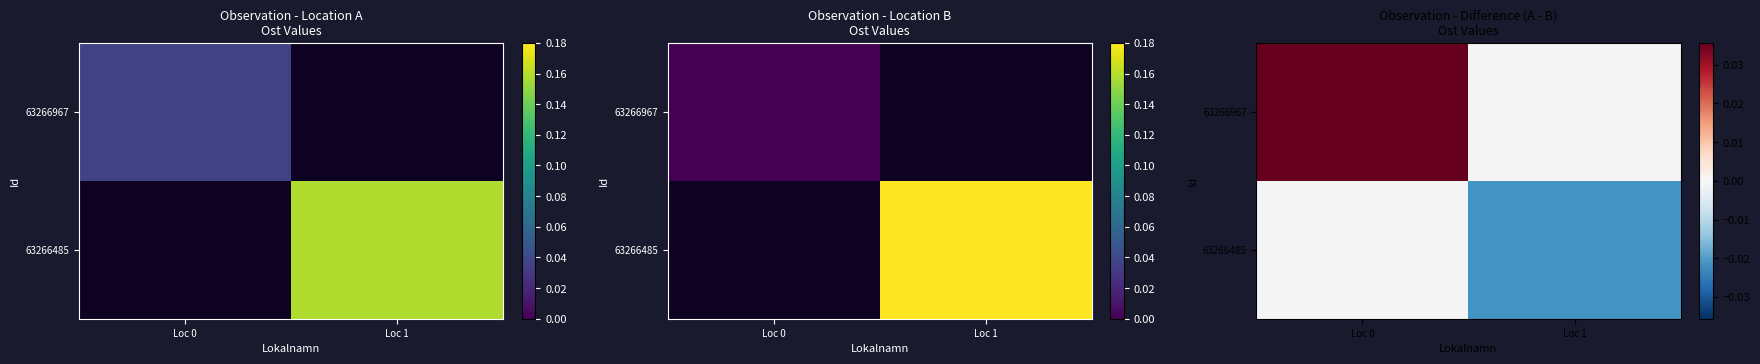

Which category has the highest value in the 63266967 series?

Loc 0